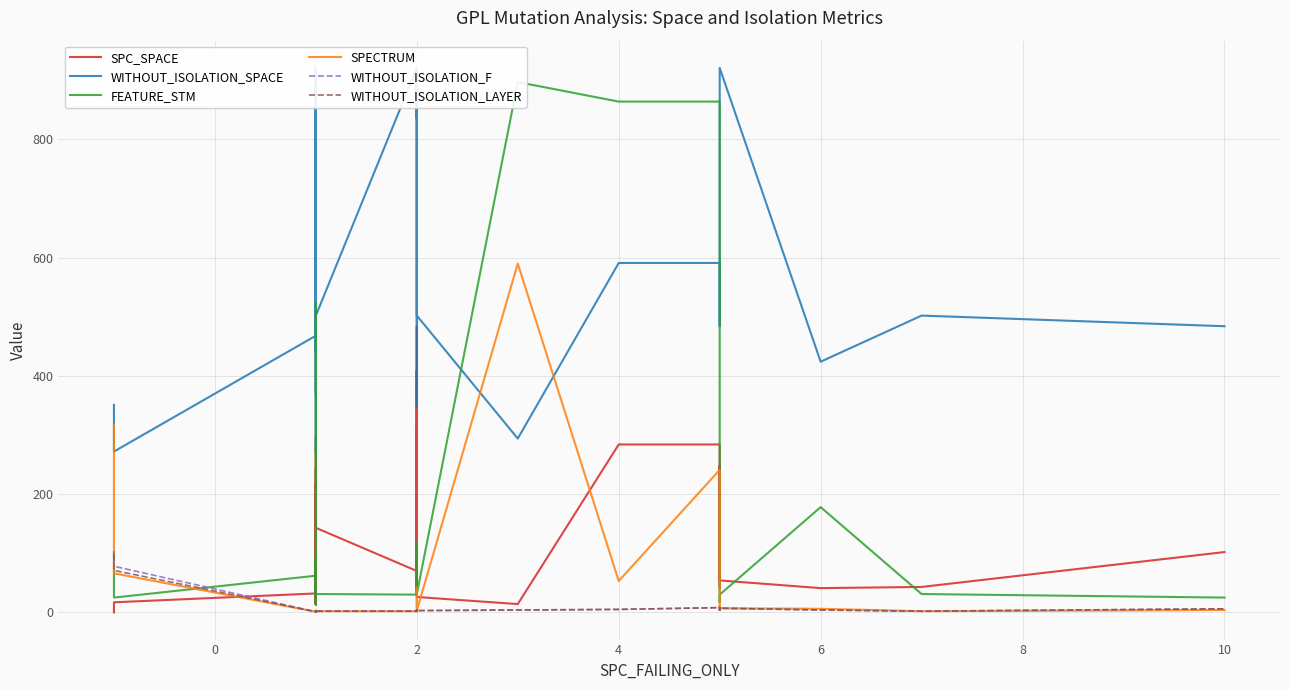

How many lines are shown in the chart?

6